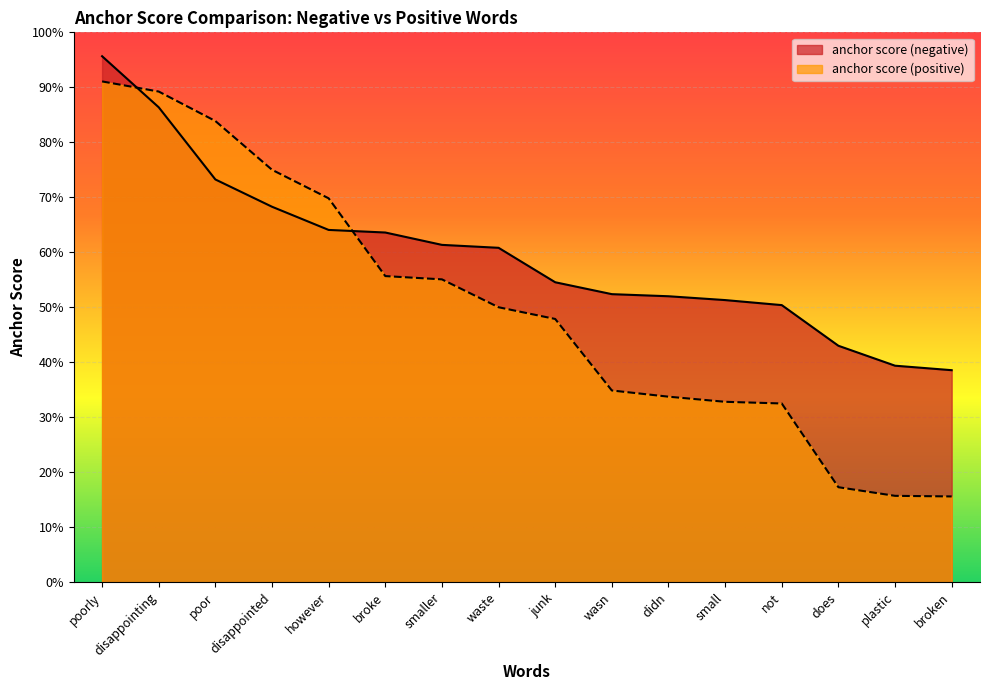

What is the total value across all series at waste?

1.1